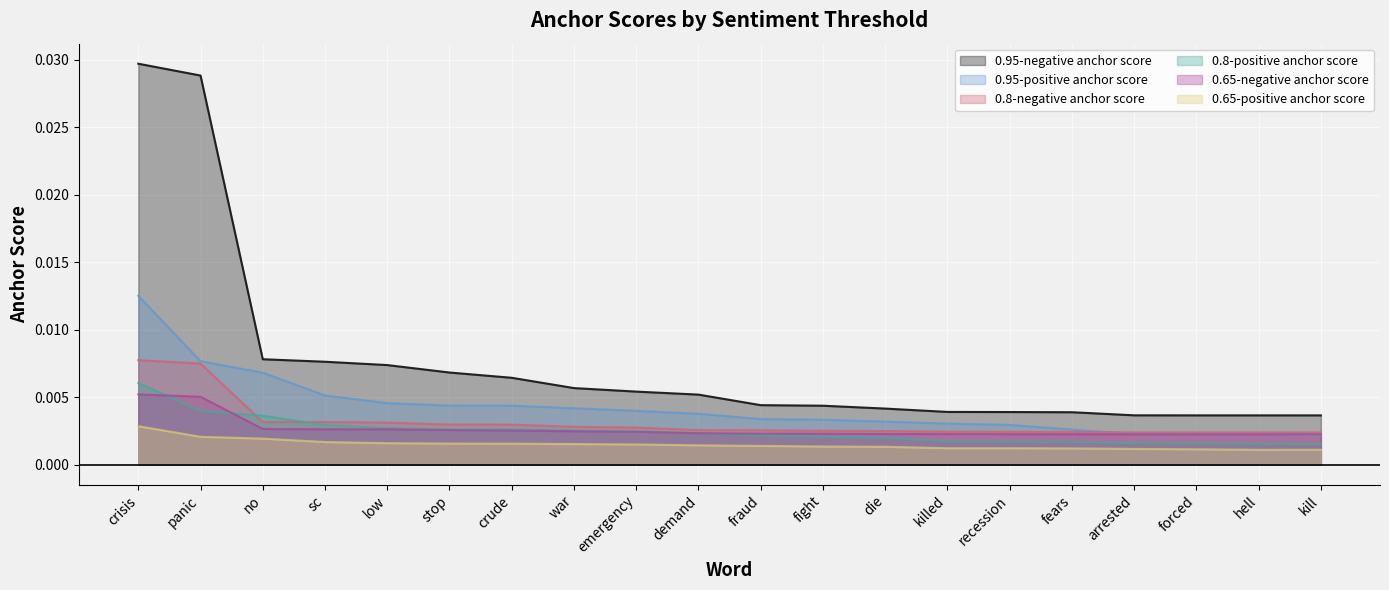

True or false: 0.65-negative anchor score has a value of 0.0 at fraud.

True